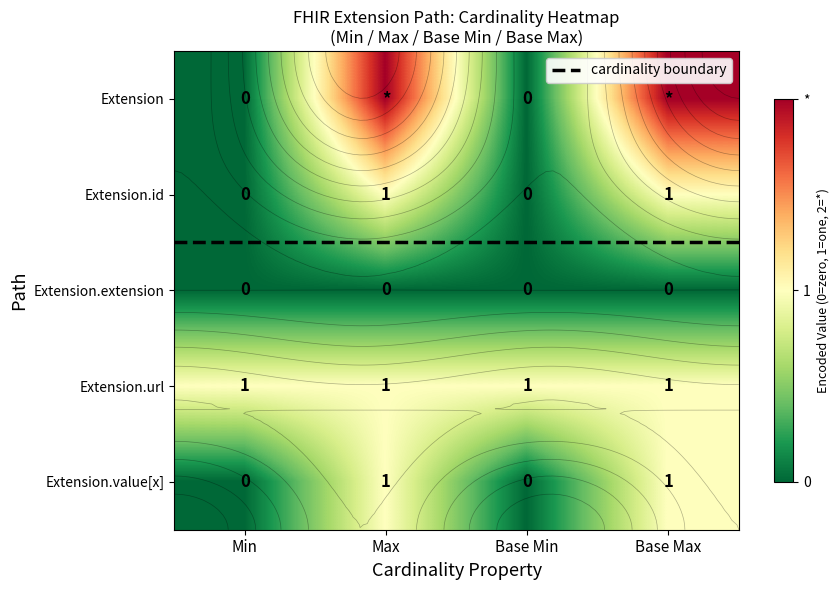

Rank the series at 1 from highest to lowest value.

Extension.url, Extension, Extension.id, Extension.extension, Extension.value[x]